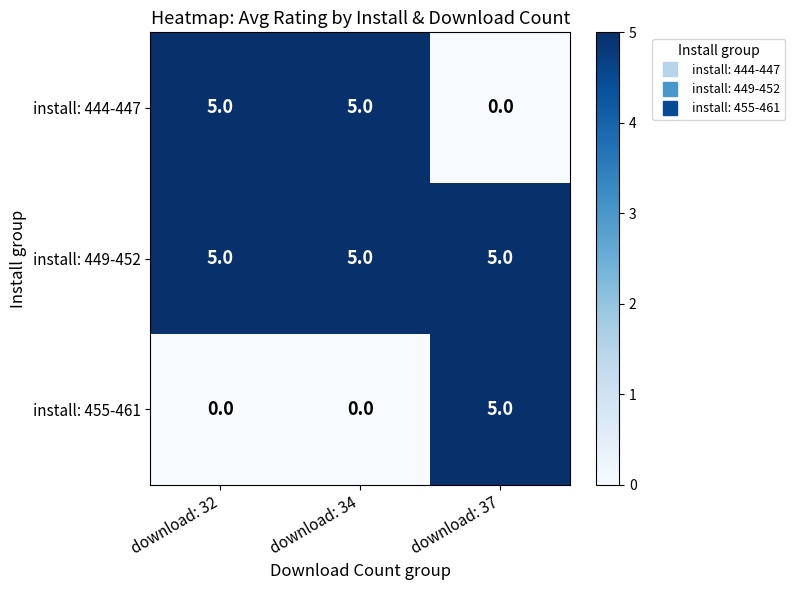

What is the total value across all series at download: 32?

10